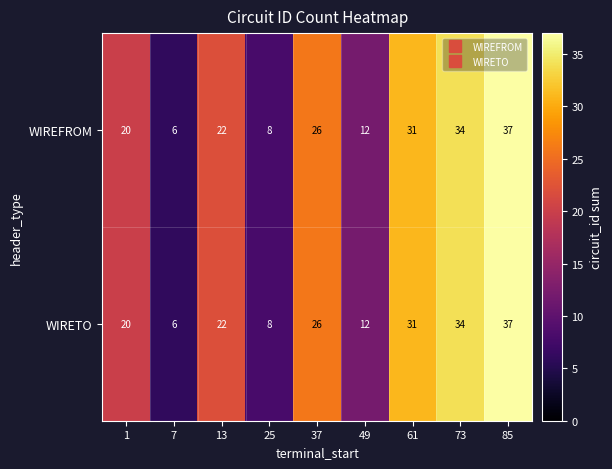

Is it true that WIRETO equals 34 at 73?

True